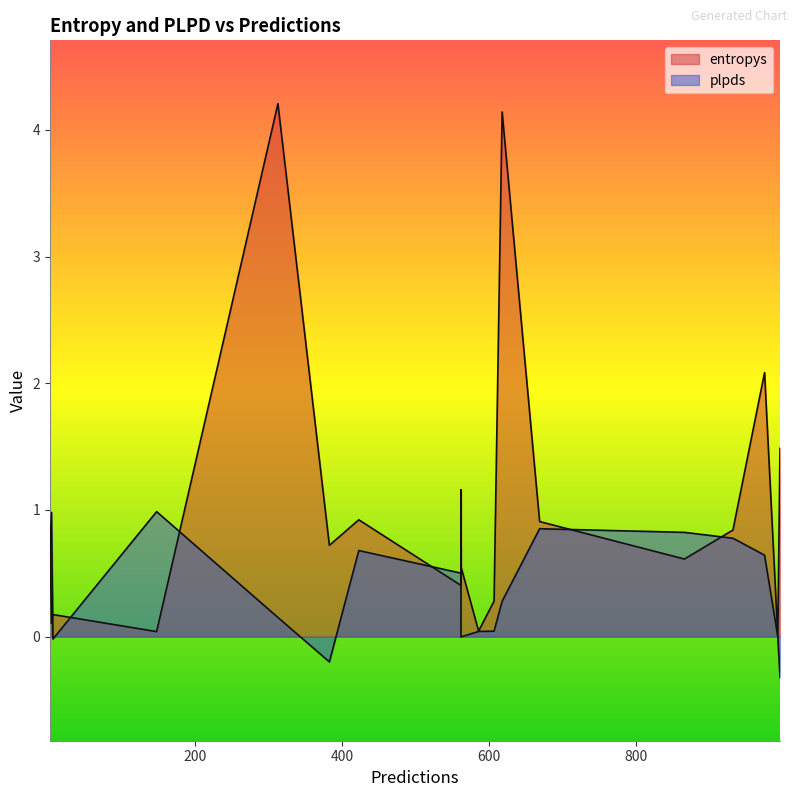

What is the average value of the plpds series?

0.4